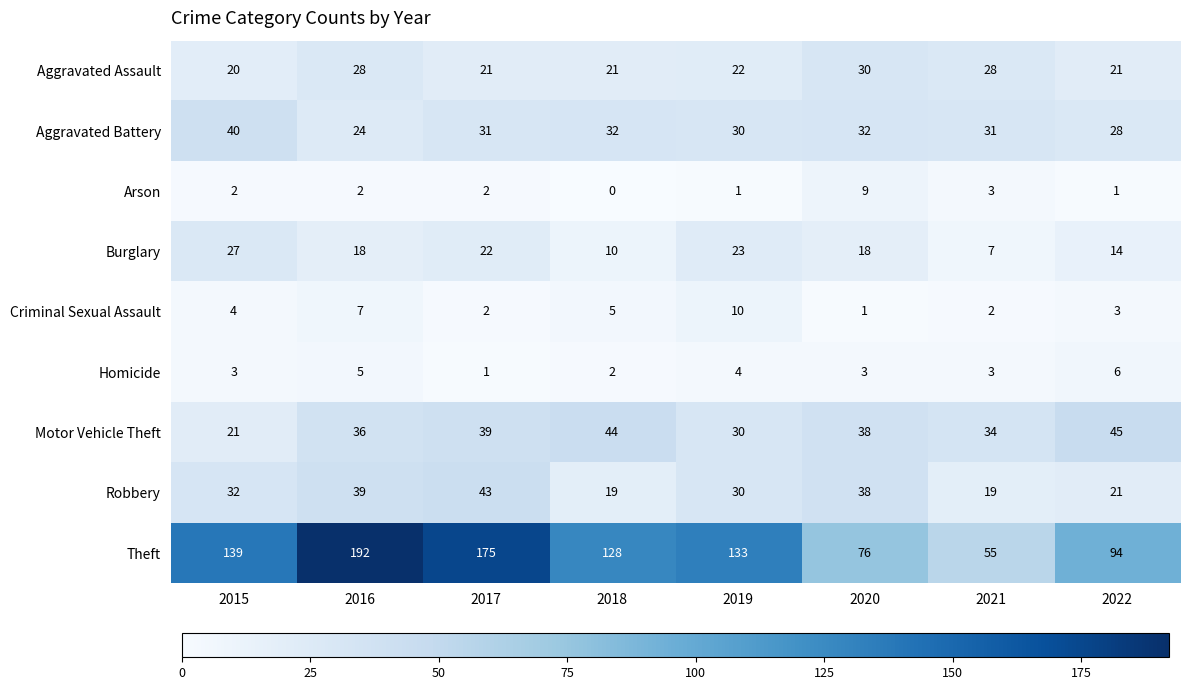

Between 2017 and 2018, which series saw the biggest shift?

Theft